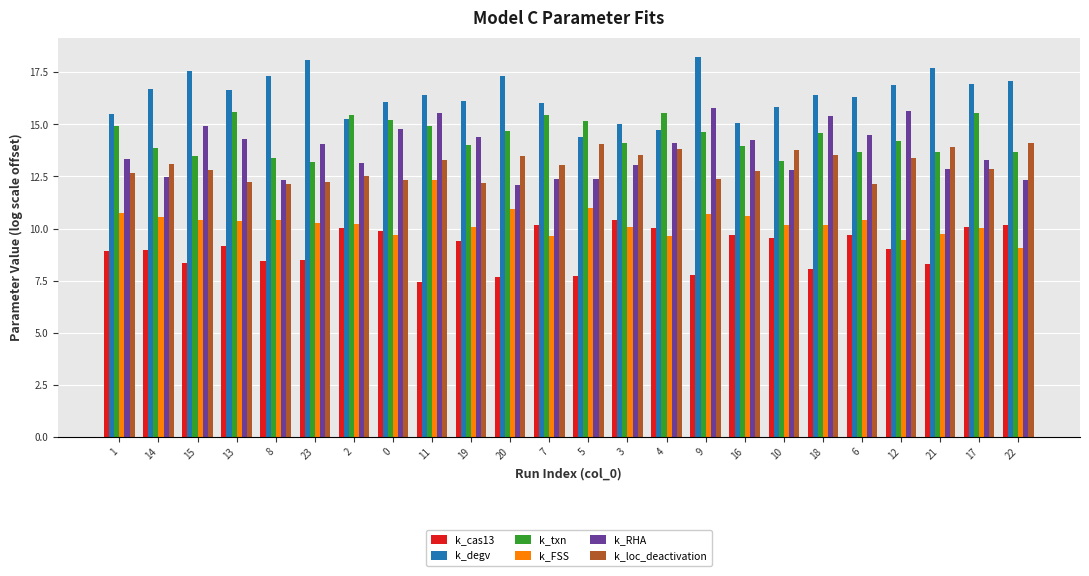

What is the highest value of the k_txn series?

15.6